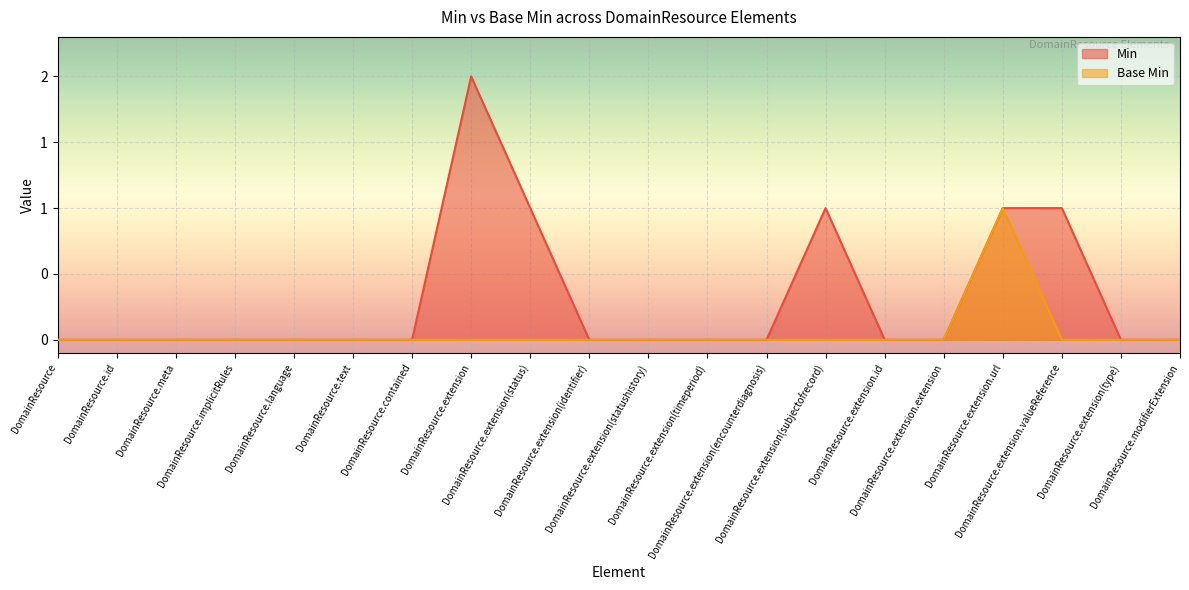

Reading left to right, what are all the values shown in this chart?

Min: 0	0	0	0	0	0	0	2	1	0	0	0	0	1	0	0	1	1	0	0
Base Min: 0	0	0	0	0	0	0	0	0	0	0	0	0	0	0	0	1	0	0	0